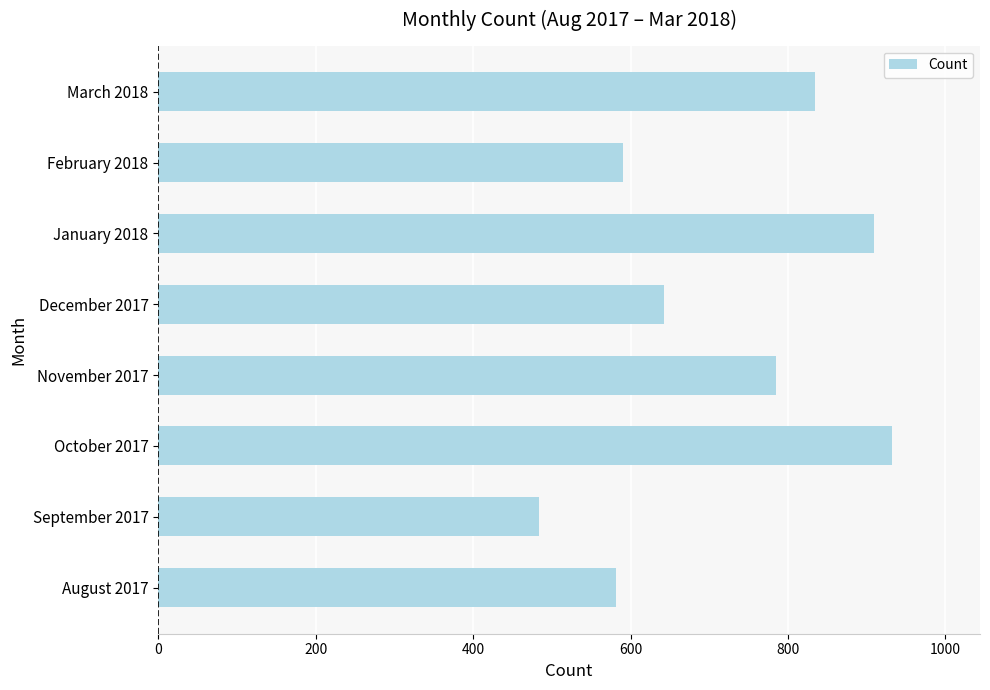

Count the number of data series in this chart.

1